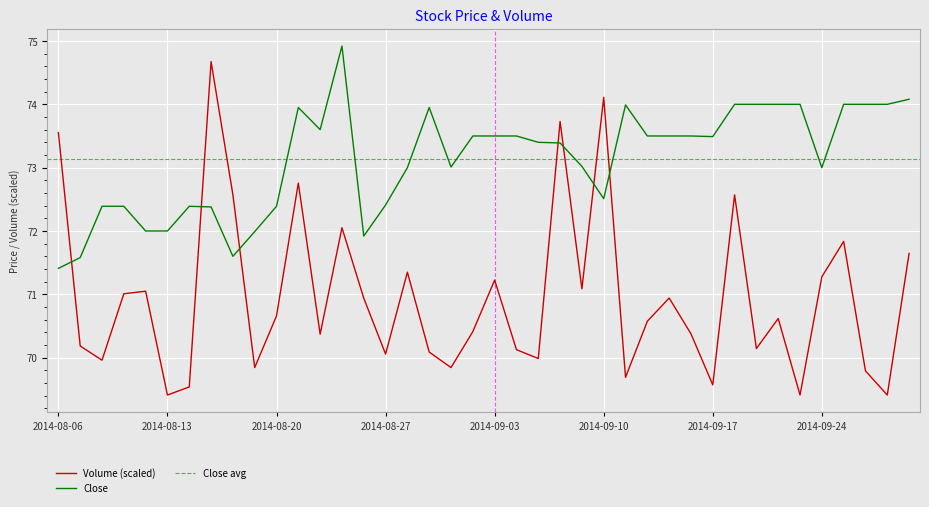

What is the approximate value of Close at 2014-08-18?

71.6